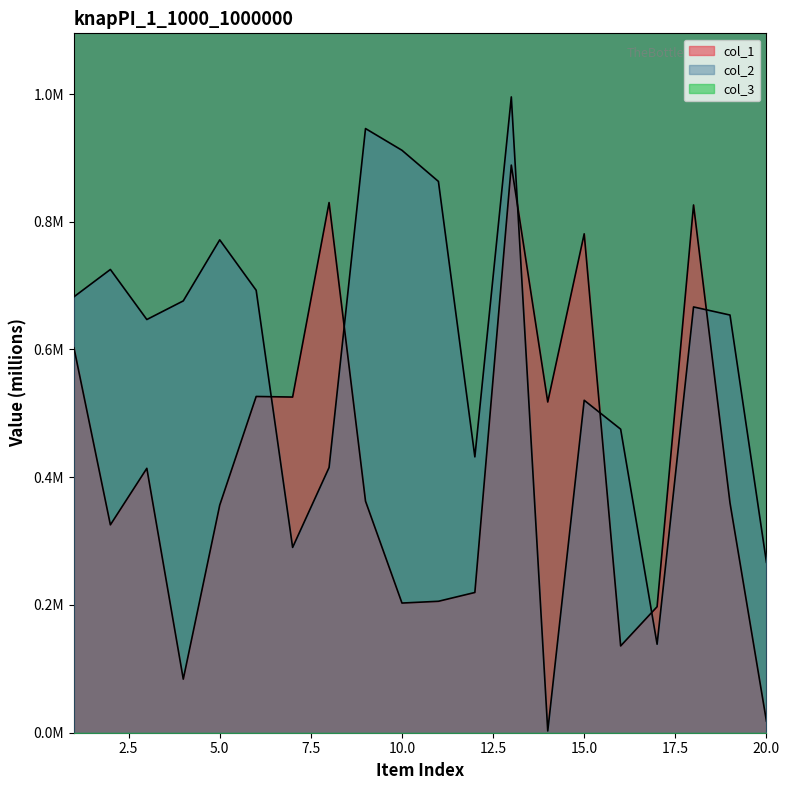

Reading right to left, extract all data points from this chart.

col_1: 0.0	0.4	0.8	0.2	0.1	0.8	0.5	0.9	0.2	0.2	0.2	0.4	0.8	0.5	0.5	0.4	0.1	0.4	0.3	0.6
col_2: 0.3	0.7	0.7	0.1	0.5	0.5	0.0	1.0	0.4	0.9	0.9	0.9	0.4	0.3	0.7	0.8	0.7	0.6	0.7	0.7